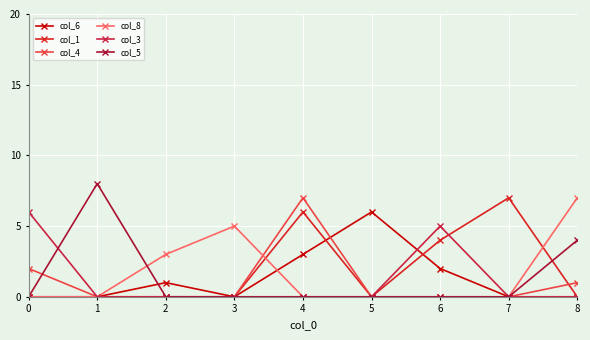

Which has a higher value, 2 or 5?

5